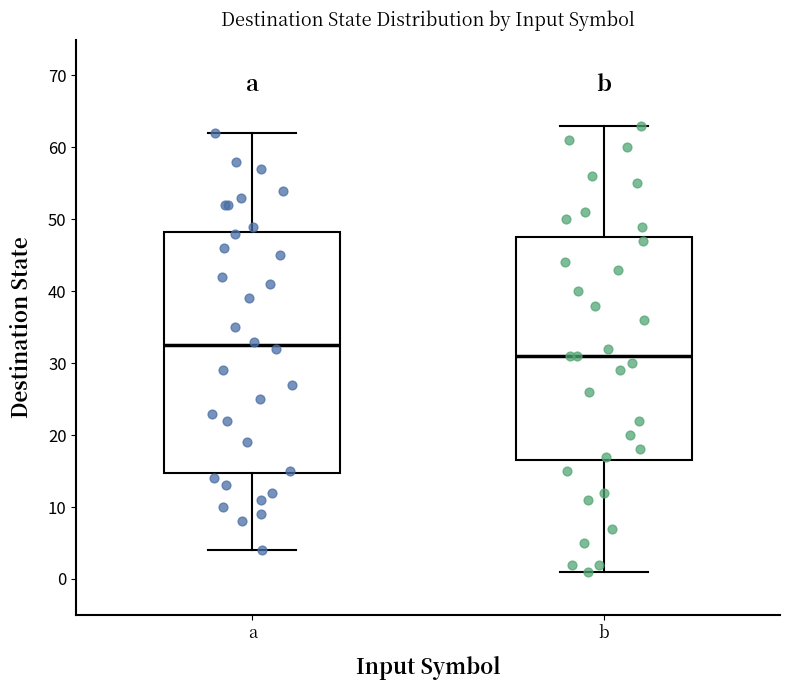

Where is the lower edge of the box for b on the y-axis? The values are not printed on the chart, so give them approximately, as read against the axis.

17